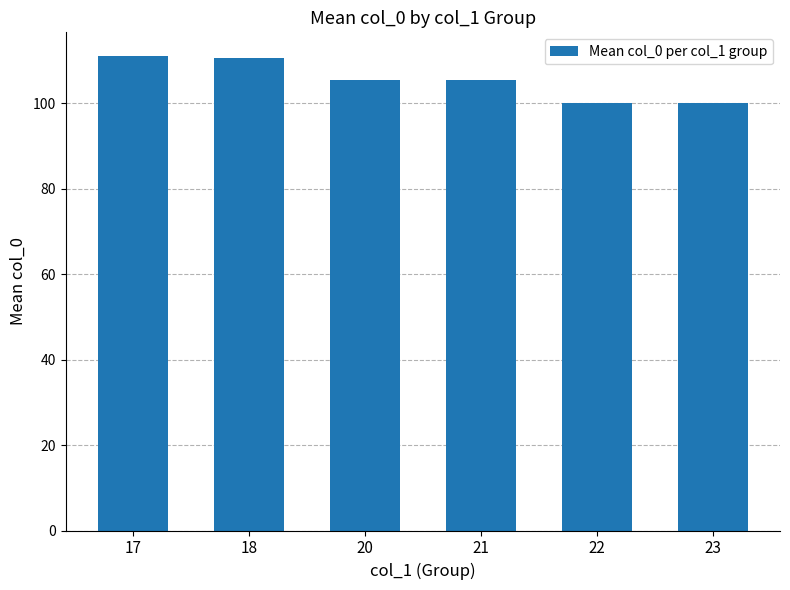

What is the ratio of the value at 20 to the value at 22?

1.1